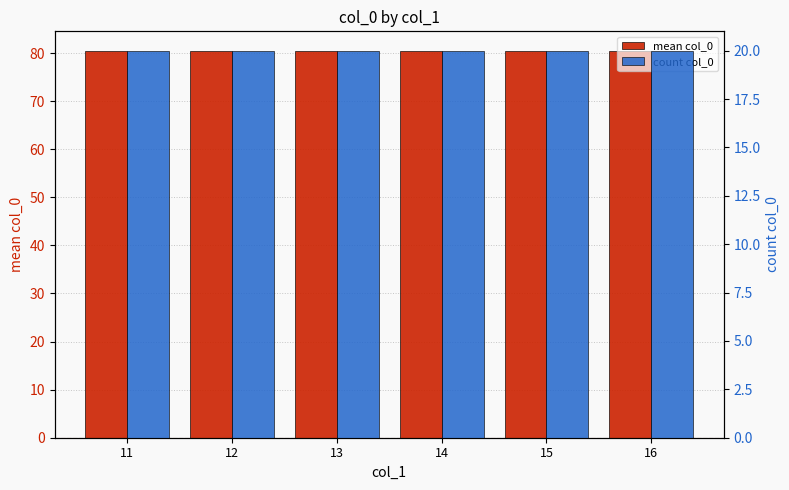

What is the maximum value shown in the chart?

80.5